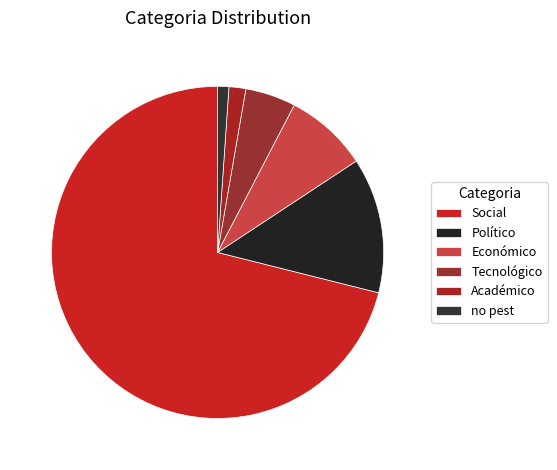

What portion of the pie excludes Económico?

91.9%